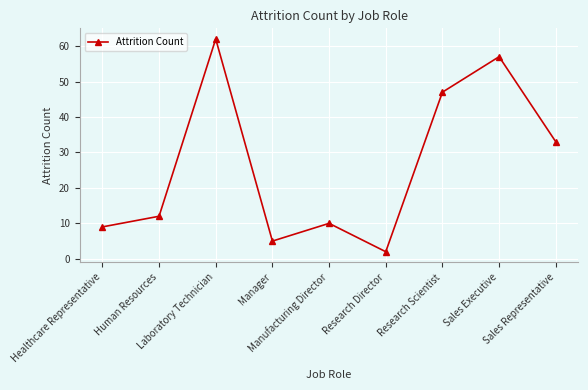

Rank the categories by value from highest to lowest.

Laboratory Technician, Sales Executive, Research Scientist, Sales Representative, Human Resources, Manufacturing Director, Healthcare Representative, Manager, Research Director